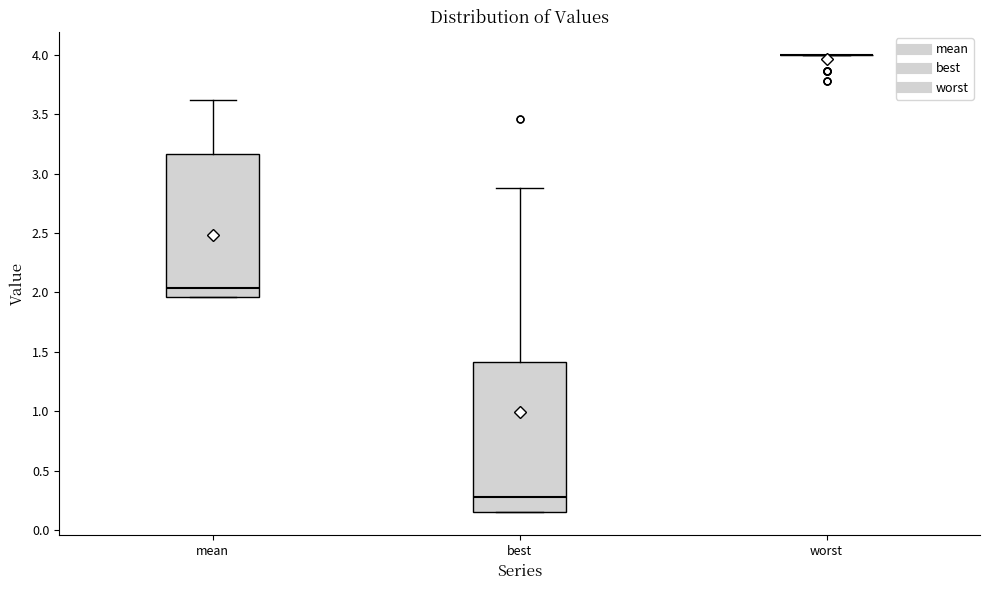

Reading left to right, read every box against the y-axis: the position of its median line, the range the box covers, and the ends of its whiskers. The values are not printed on the chart, so give them approximately, as read against the axis.

mean: median 2.05, box 1.95 to 3.15, whiskers 1.95 to 3.60
best: median 0.30, box 0.15 to 1.40, whiskers 0.15 to 2.90
worst: box collapsed to a line at 4.00, whiskers 4.00 to 4.00